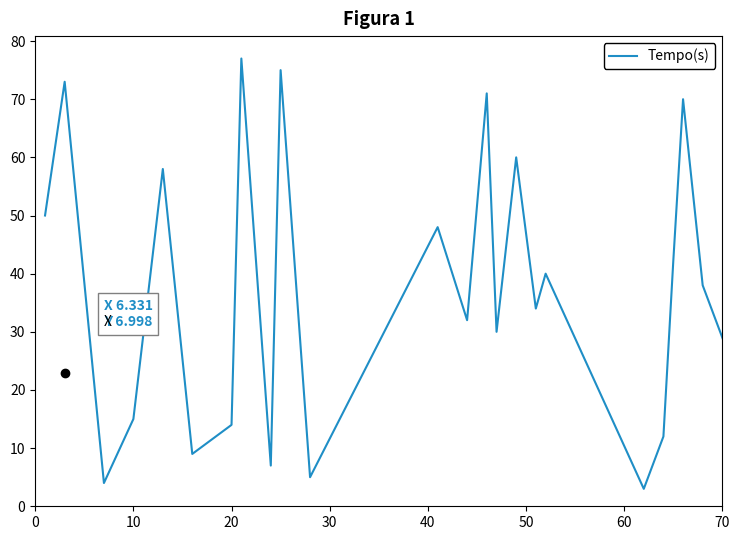

What is the minimum value shown in the chart?

3